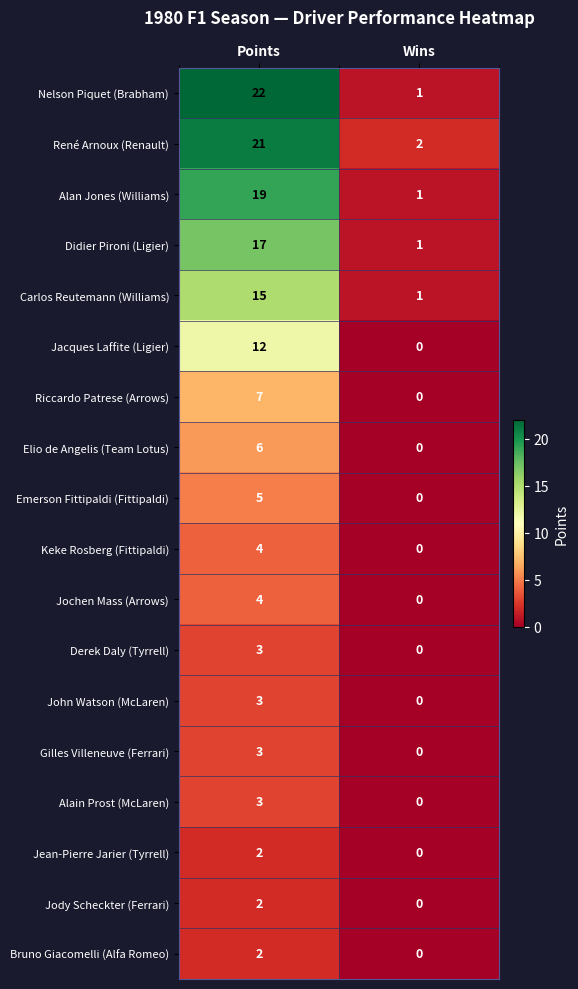

The value of Keke Rosberg (Fittipaldi) at Wins is -2. True or false?

False